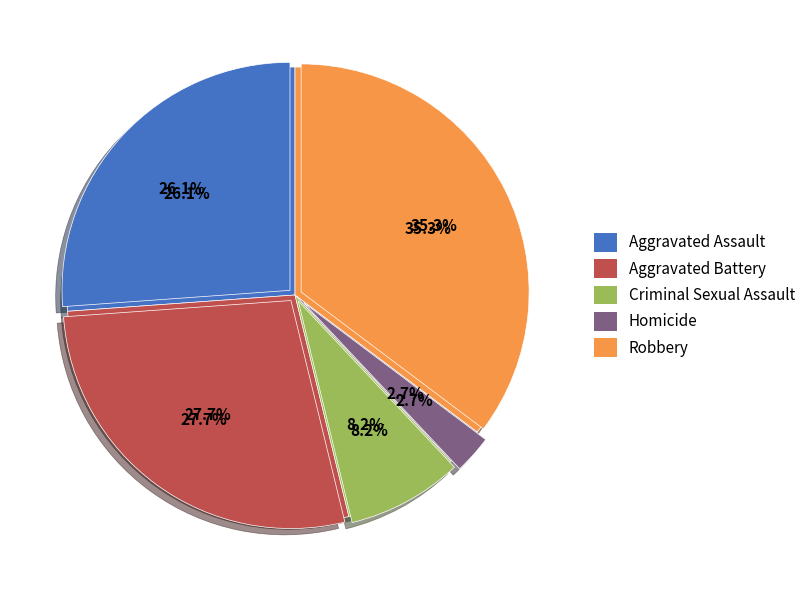

True or false: Robbery accounts for 35% of the total.

True